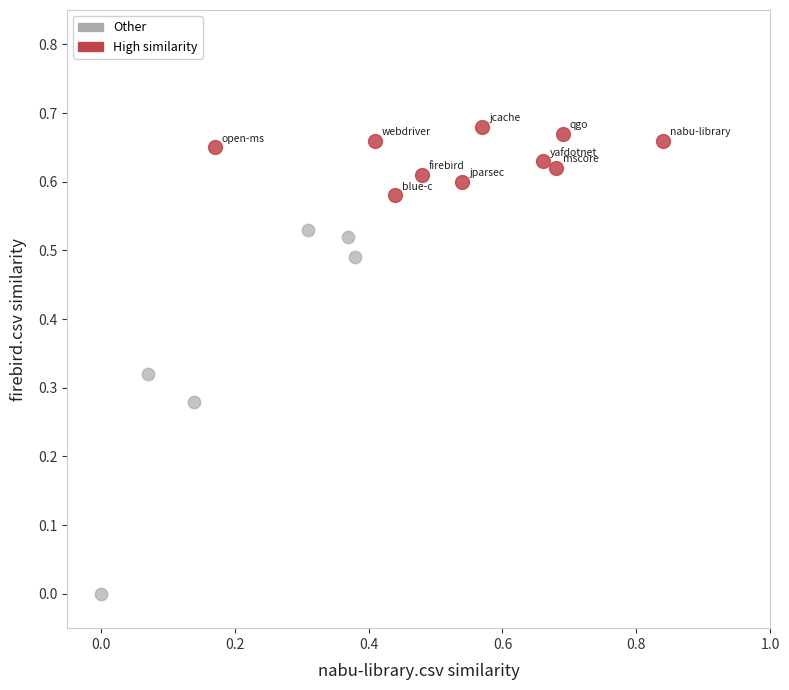

Which series reaches the minimum Y coordinate?

Other